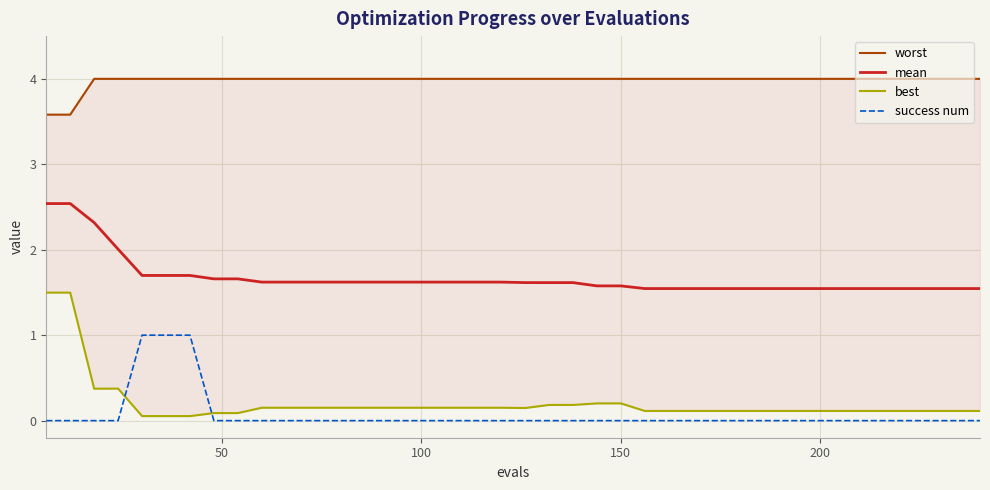

What is the highest value of the mean series?

2.5